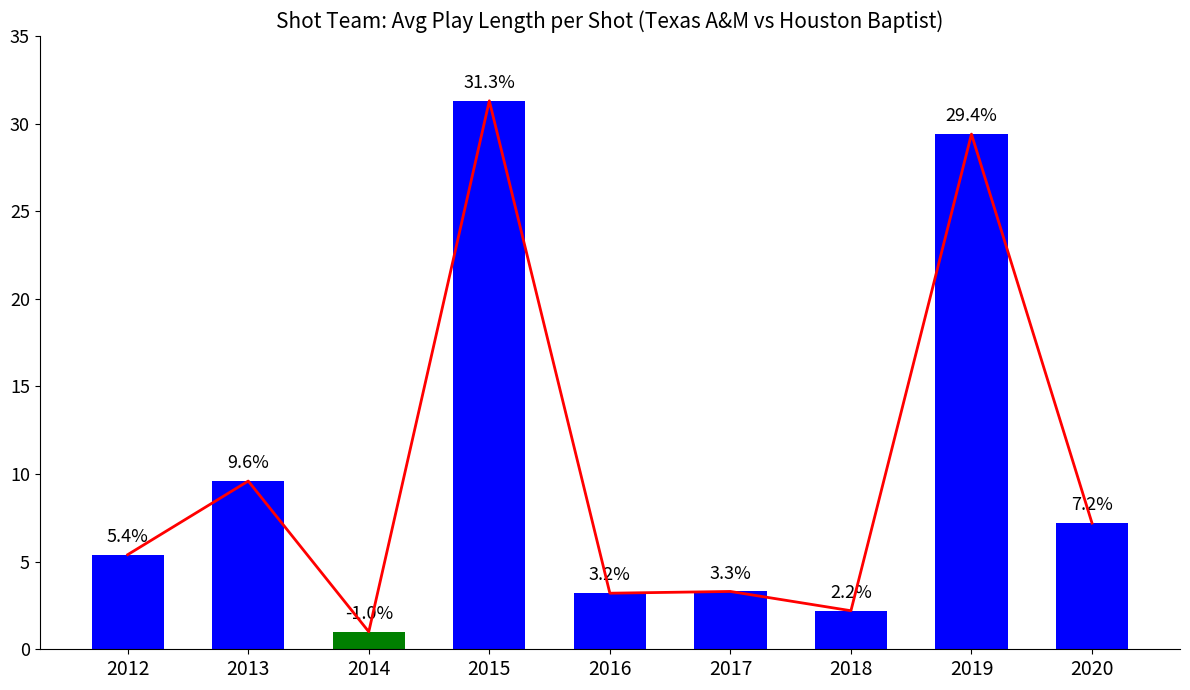

True or false: Trend has a value of 4.9 at 2020.

False